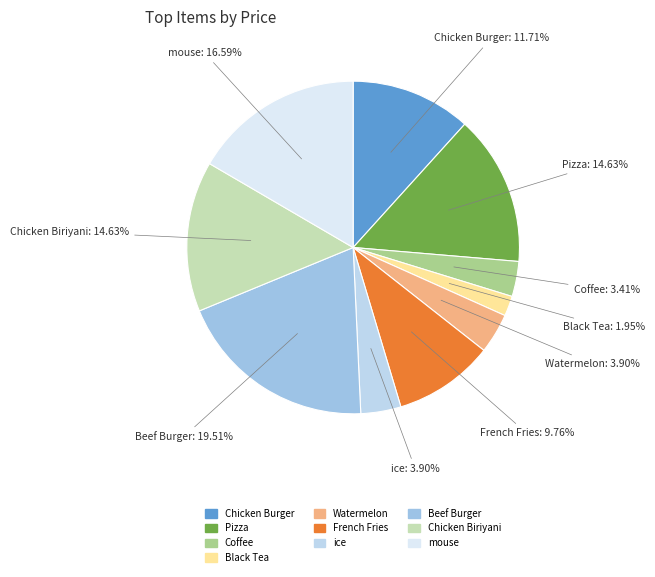

Is there any slice that represents more than half of the pie?

No